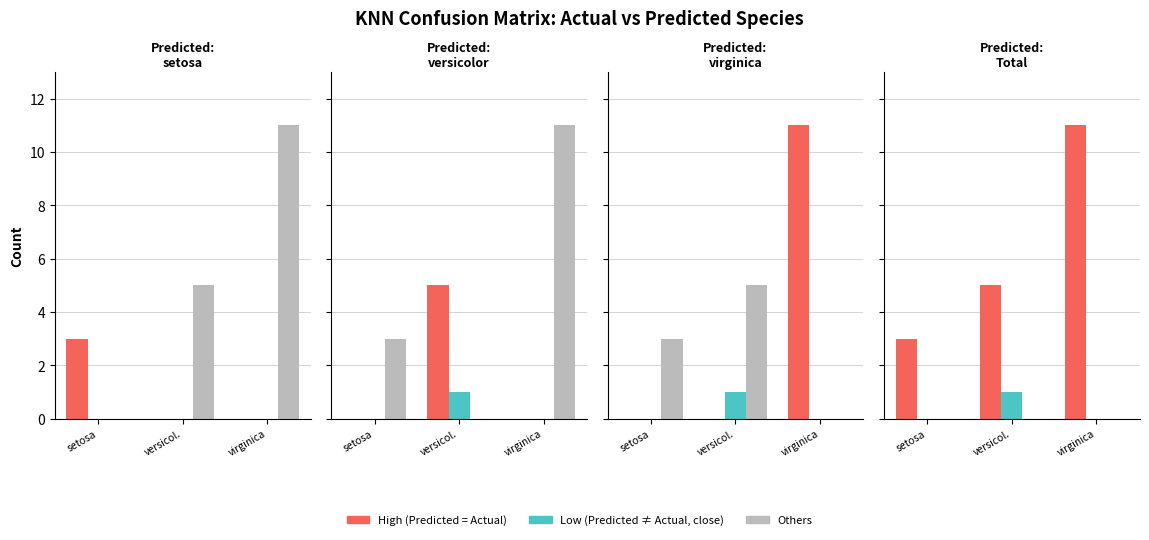

Which series changed the most between setosa and virginica?

High